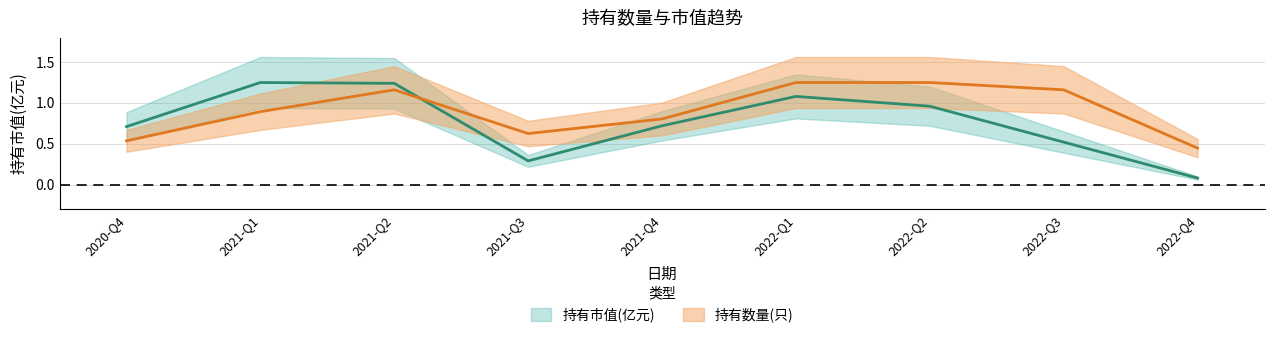

What is the spread (max minus min) of values at 2021-Q4?

0.1